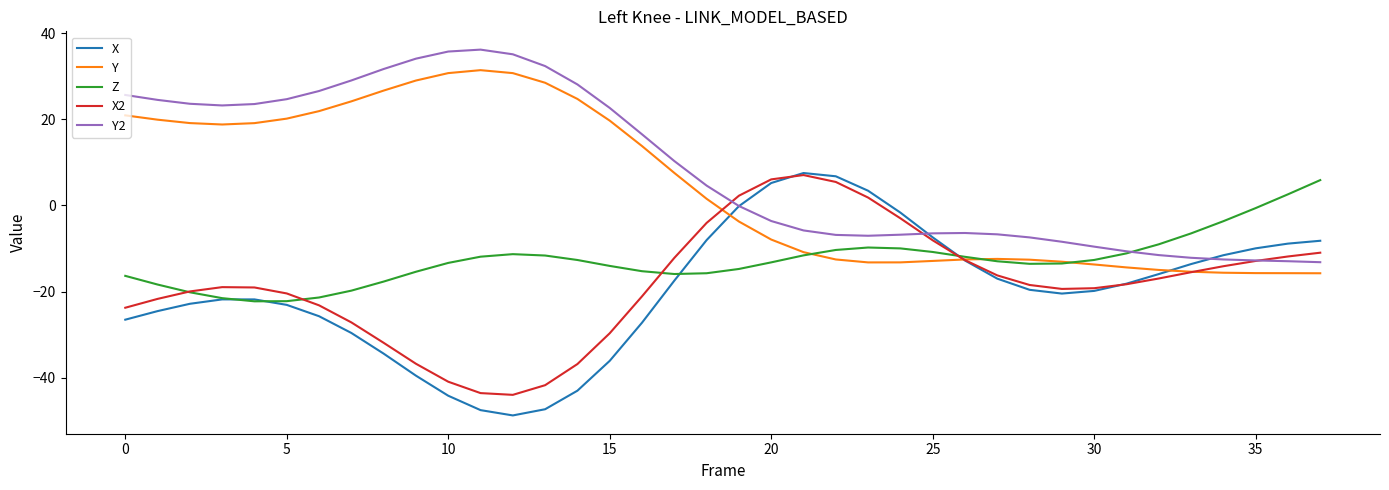

What is the maximum value shown in the chart?

36.2